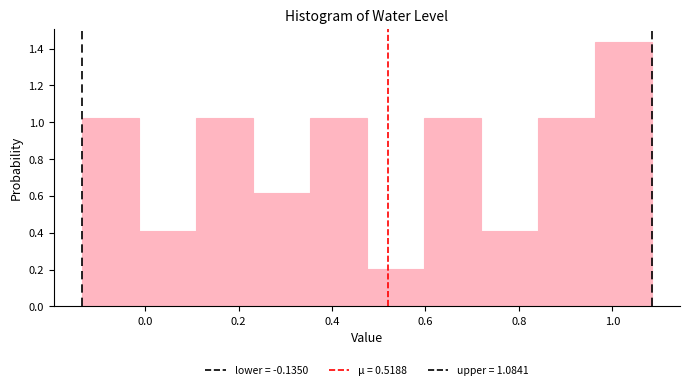

How tall is the bar that spans -0.14 to -0.02 on the x-axis? Neither the bar edges nor the heights are printed on the chart, so give them approximately, as read against the axes.

1.02